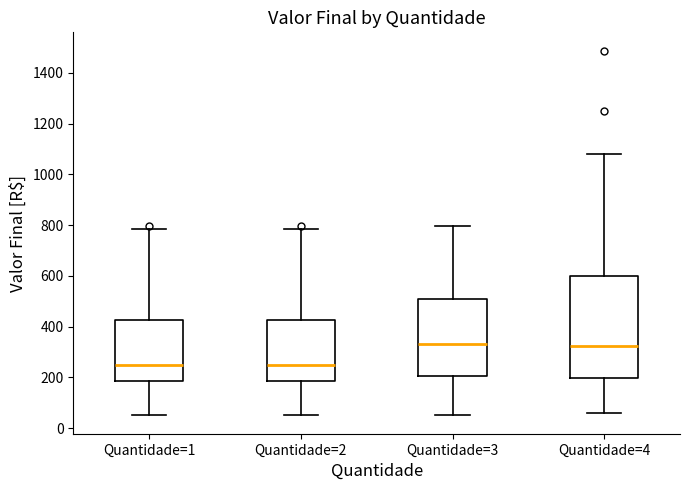

Where is the upper edge of the box for Quantidade=2 on the y-axis? The values are not printed on the chart, so give them approximately, as read against the axis.

420